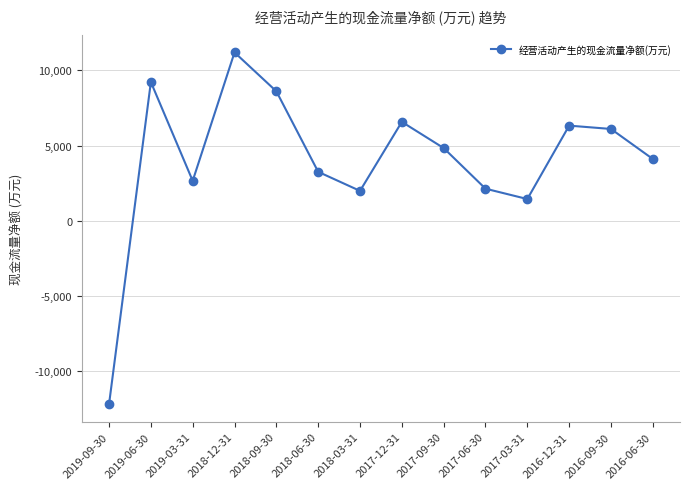

What is the sum of all values?

56353